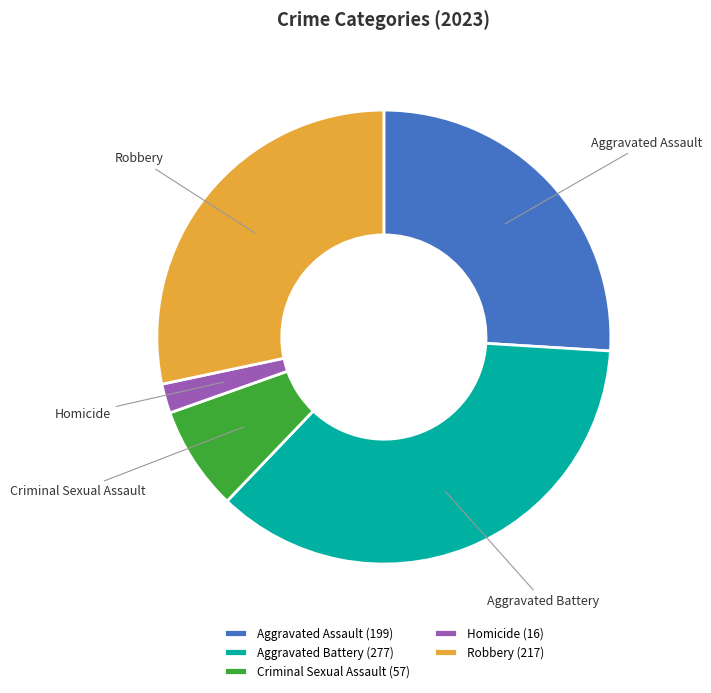

What is the ratio of the value at Criminal Sexual Assault to the value at Robbery?

0.3